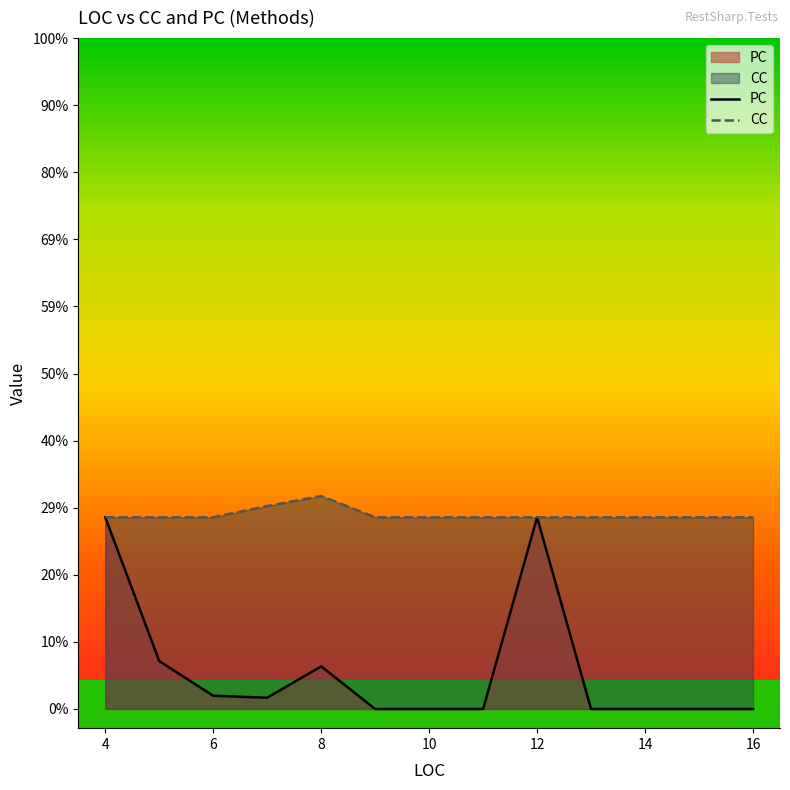

How many lines are shown in the chart?

2